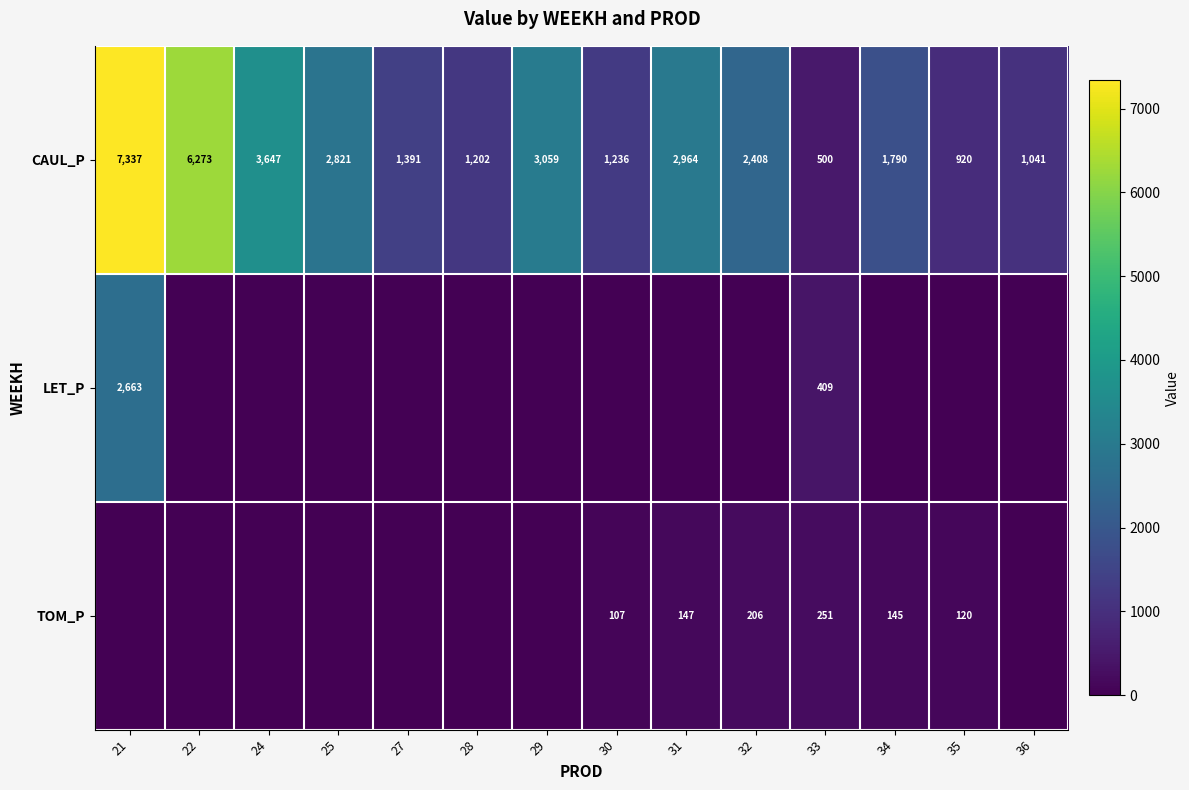

Rank the categories by CAUL_P value from lowest to highest.

33, 35, 36, 28, 30, 27, 34, 32, 25, 31, 29, 24, 22, 21